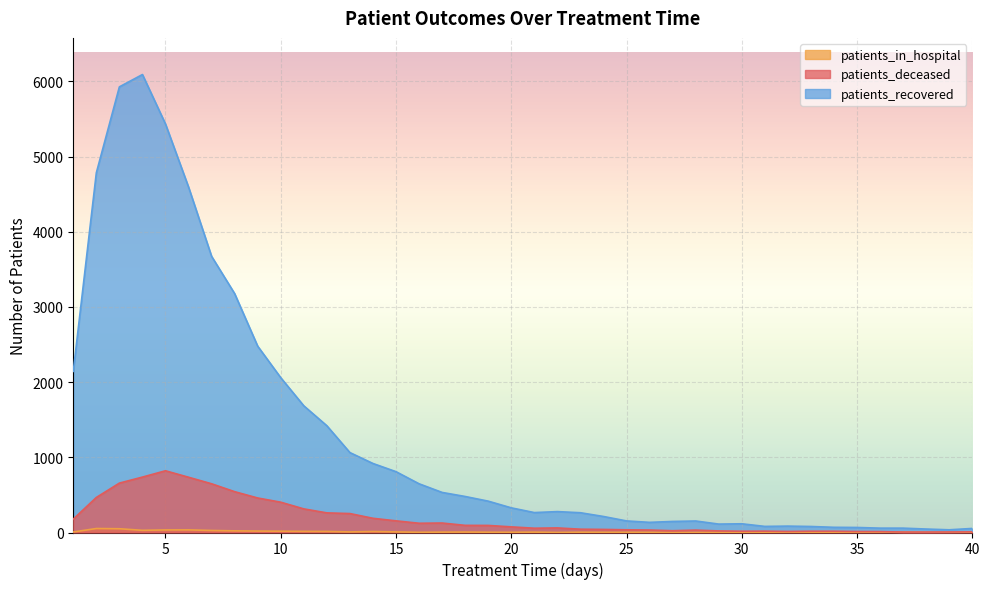

Reading right to left, transcribe all the data shown in this chart.

patients_recovered: 54	36	46	58	58	67	69	80	85	81	116	112	153	147	135	154	213	263	278	265	328	417	479	533	648	809	918	1063	1420	1685	2059	2478	3177	3673	4595	5433	6091	5927	4784	2143
patients_deceased: 9	7	6	6	12	13	17	17	14	18	17	21	32	24	33	36	41	44	61	57	75	94	95	126	123	155	189	252	261	314	403	459	543	648	735	821	737	657	466	178
patients_in_hospital: 0	2	2	5	1	3	0	2	4	4	2	2	0	0	2	3	3	4	1	5	3	4	6	5	3	8	13	8	14	15	17	19	22	27	35	34	29	50	53	7